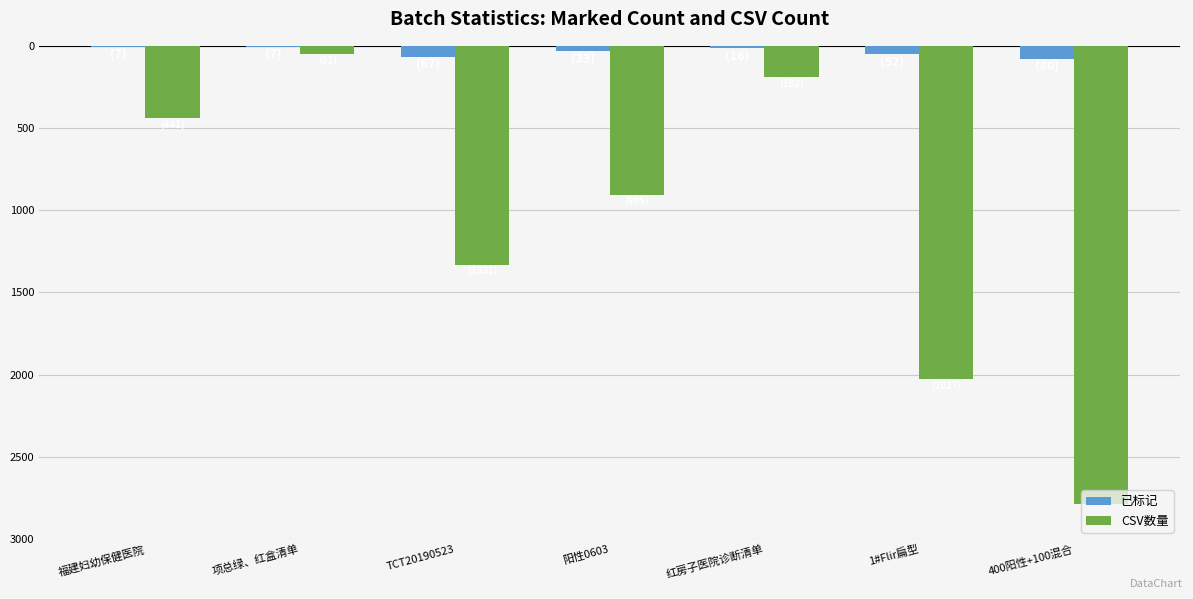

What are all the series names shown in the legend?

已标记, CSV数量